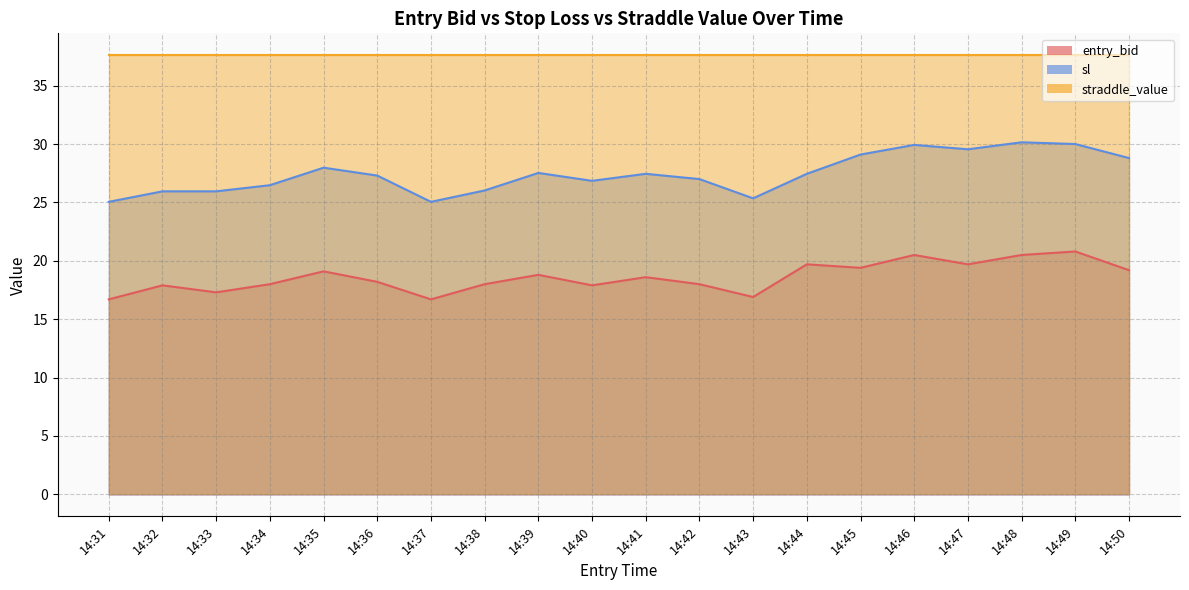

Which series has the largest range (max minus min)?

sl